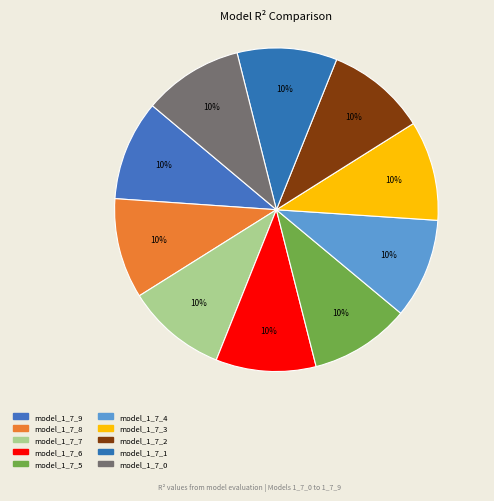

Rank the categories by value from lowest to highest.

model_1_7_0, model_1_7_1, model_1_7_2, model_1_7_3, model_1_7_4, model_1_7_5, model_1_7_6, model_1_7_7, model_1_7_8, model_1_7_9